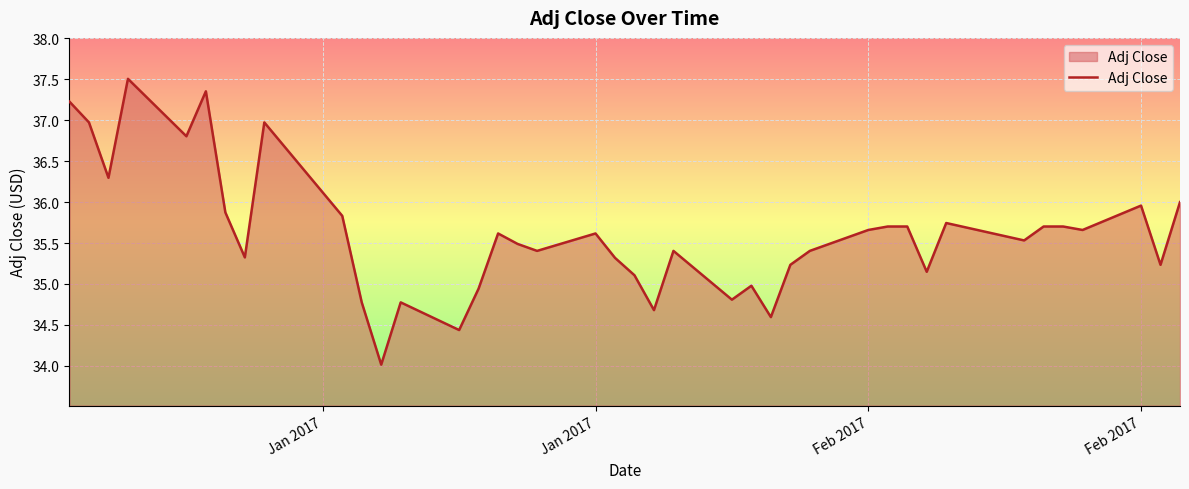

What is the smallest value displayed?

34.0